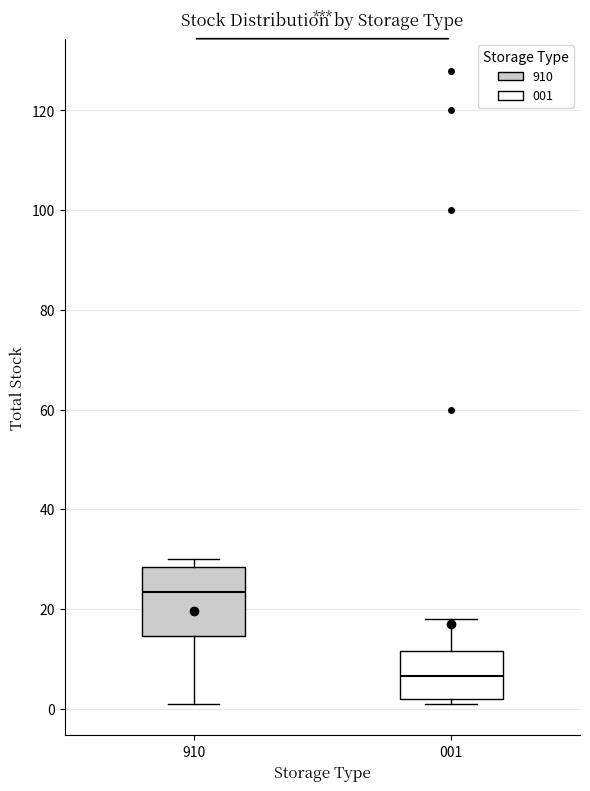

Reading left to right, read every box against the y-axis: the position of its median line, the range the box covers, and the ends of its whiskers. The values are not printed on the chart, so give them approximately, as read against the axis.

910: median 24, box 14 to 28, whiskers 2 to 30
001: median 6, box 2 to 12, whiskers 2 (just below the box's lower edge) to 18